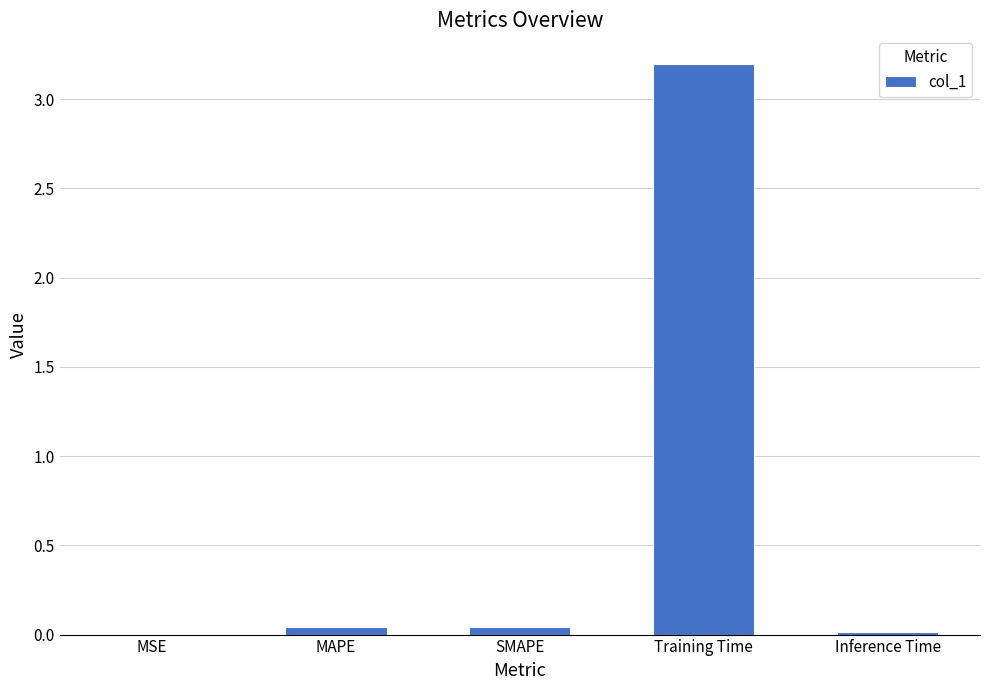

What is the sum of all values?

3.3